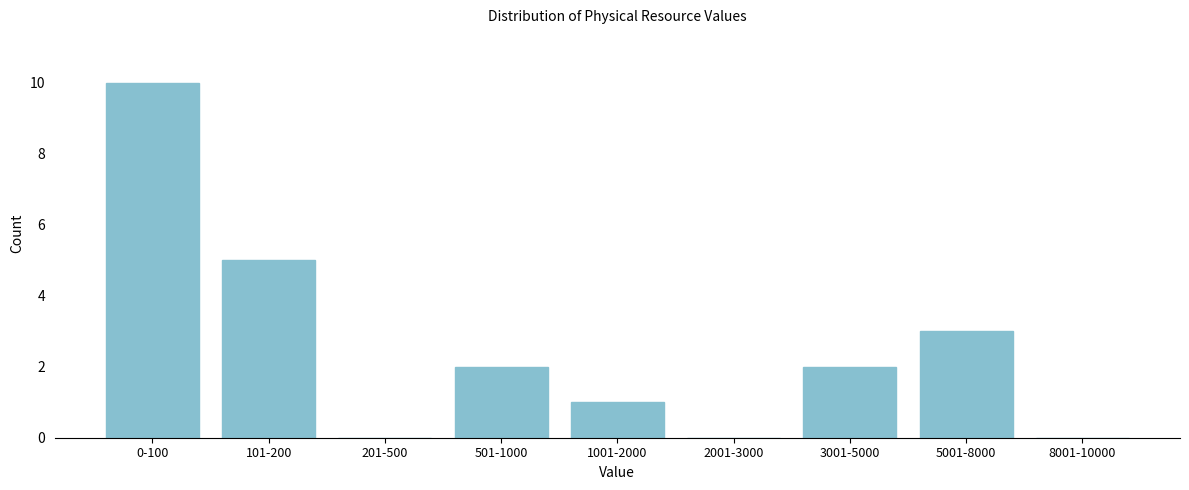

Reading right to left, transcribe all the data shown in this chart.

8001-10000=0	5001-8000=3	3001-5000=2	2001-3000=0	1001-2000=1	501-1000=2	201-500=0	101-200=5	0-100=10